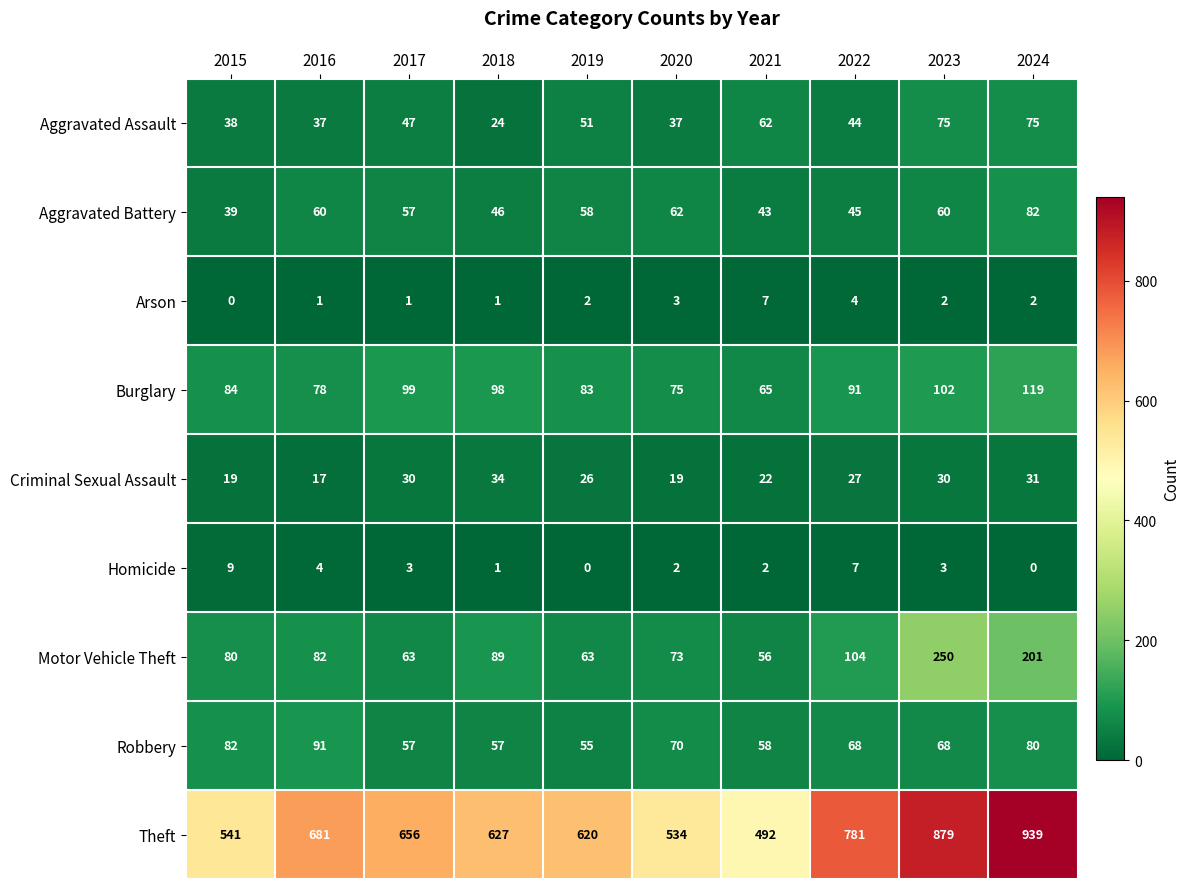

At 2024, list the series in order from largest to smallest.

Theft, Motor Vehicle Theft, Burglary, Aggravated Battery, Robbery, Aggravated Assault, Criminal Sexual Assault, Arson, Homicide